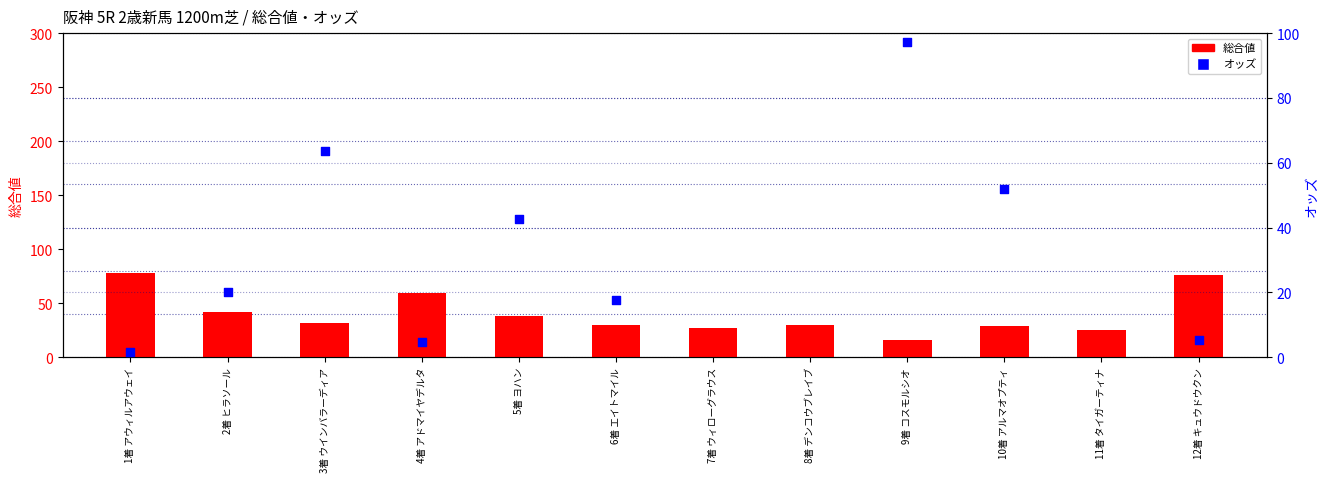

Is the value of オッズ at 9着 コスモルシオ greater than the value of 総合値 at 11着 タイガーティナ?

Yes